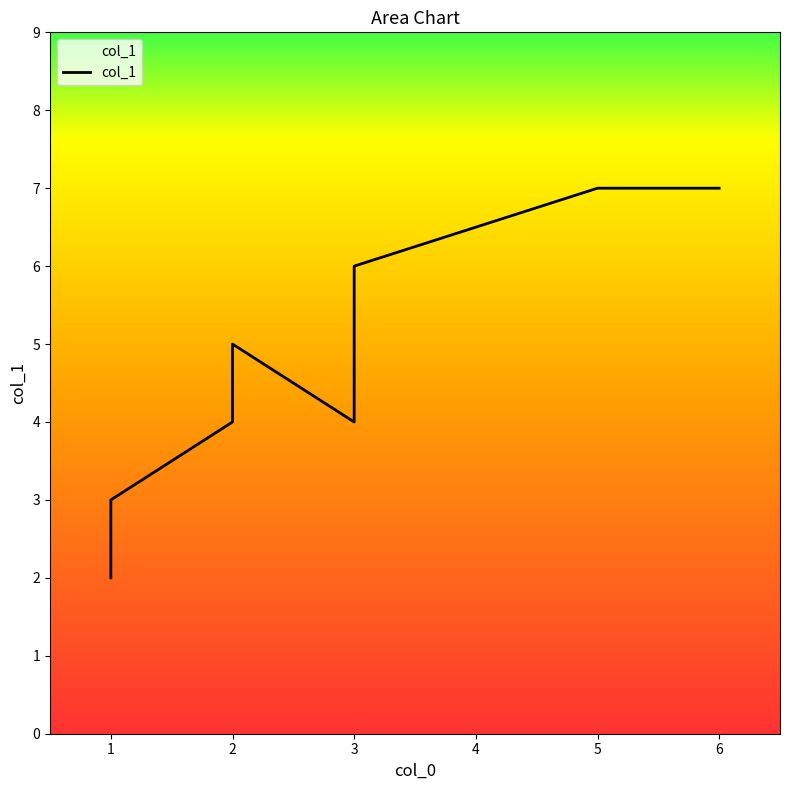

What is the difference between the second highest and second lowest values?

4